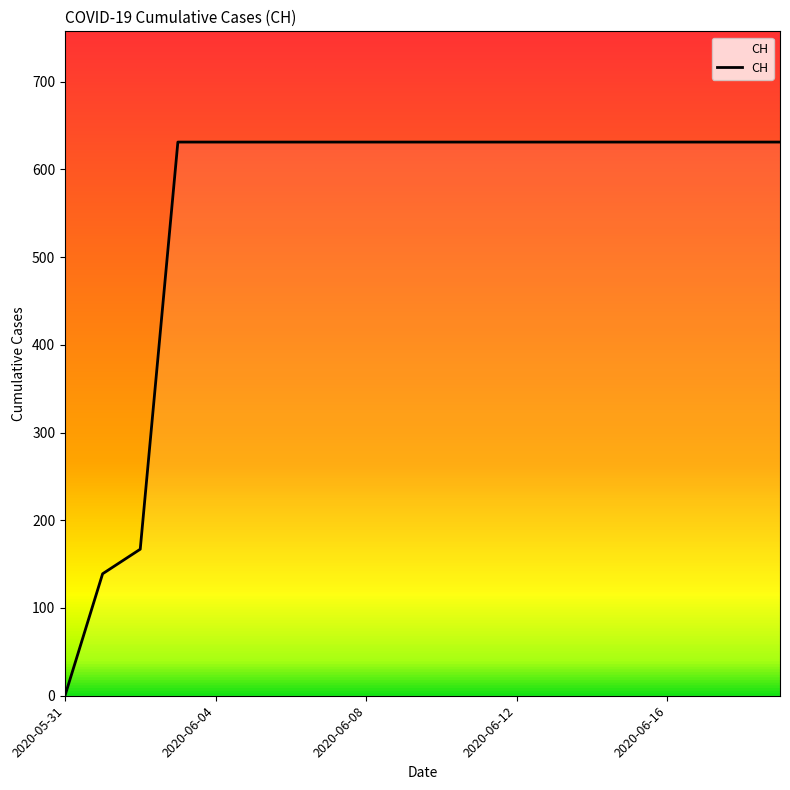

What is the difference between the maximum and minimum values?

631